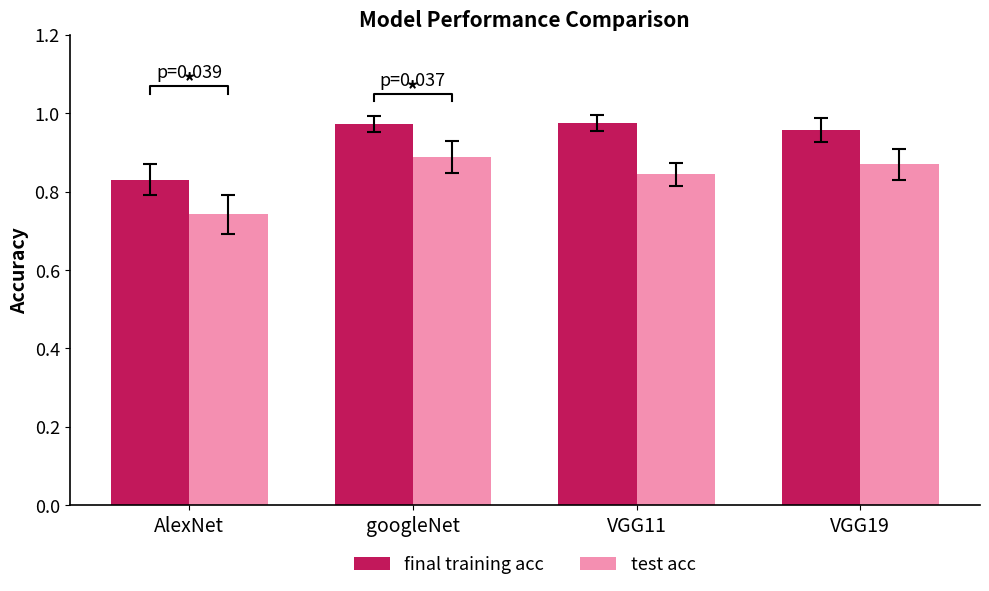

At which label does final training acc reach its minimum?

AlexNet